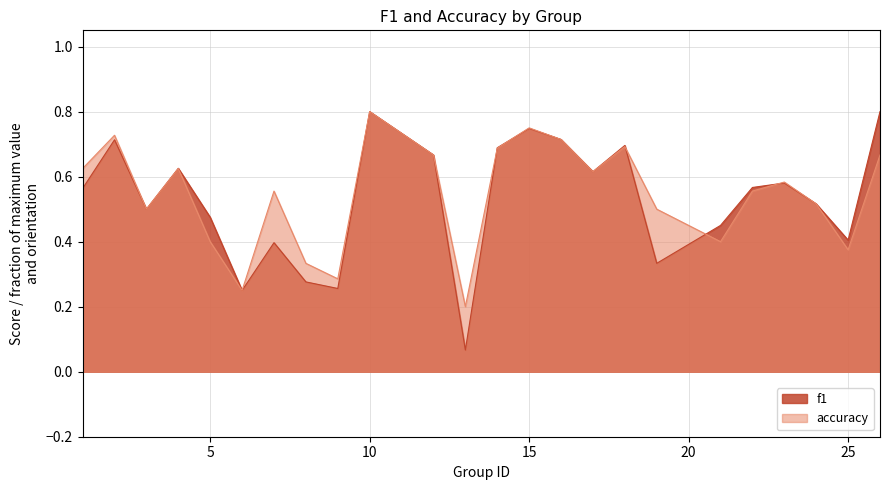

What is the sum of all f1 values?

12.7